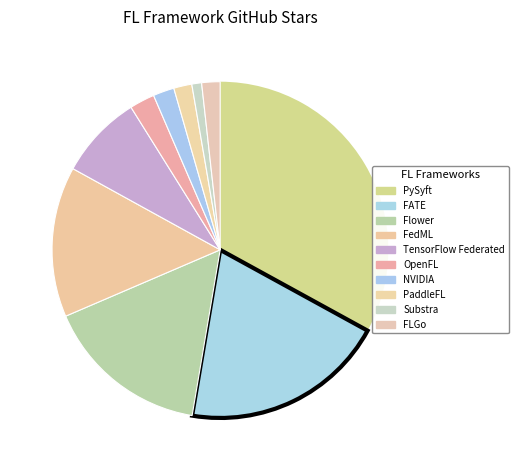

What is the largest slice in the pie chart?

PySyft